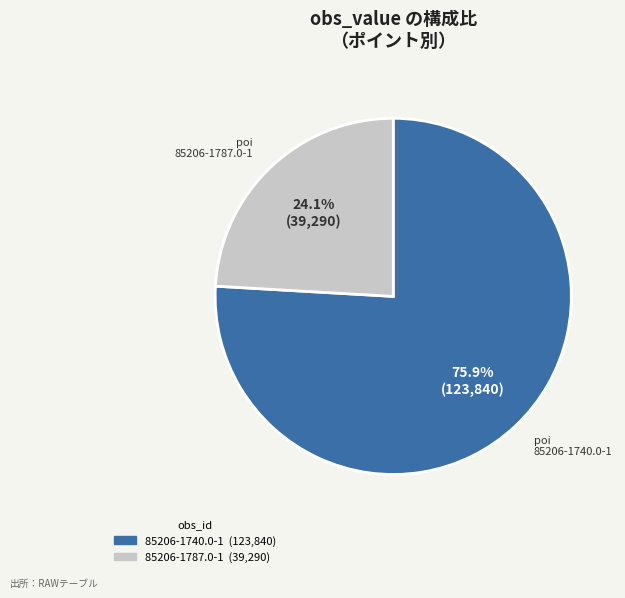

Which category accounts for the majority?

85206-1740.0-1